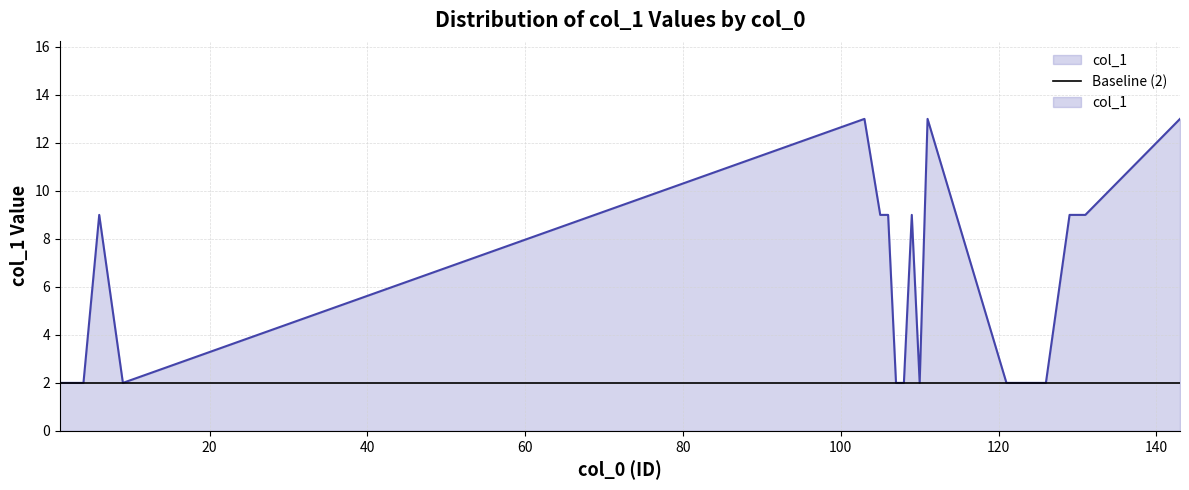

What is the sum of all values?

117